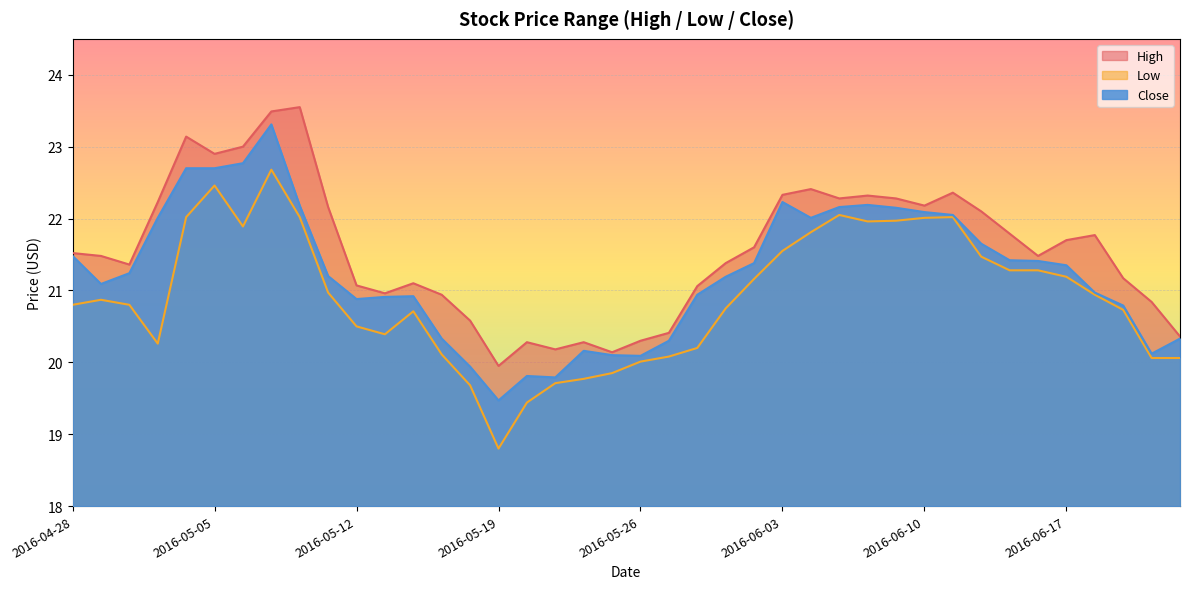

What position from the right is 2016-05-02?

38